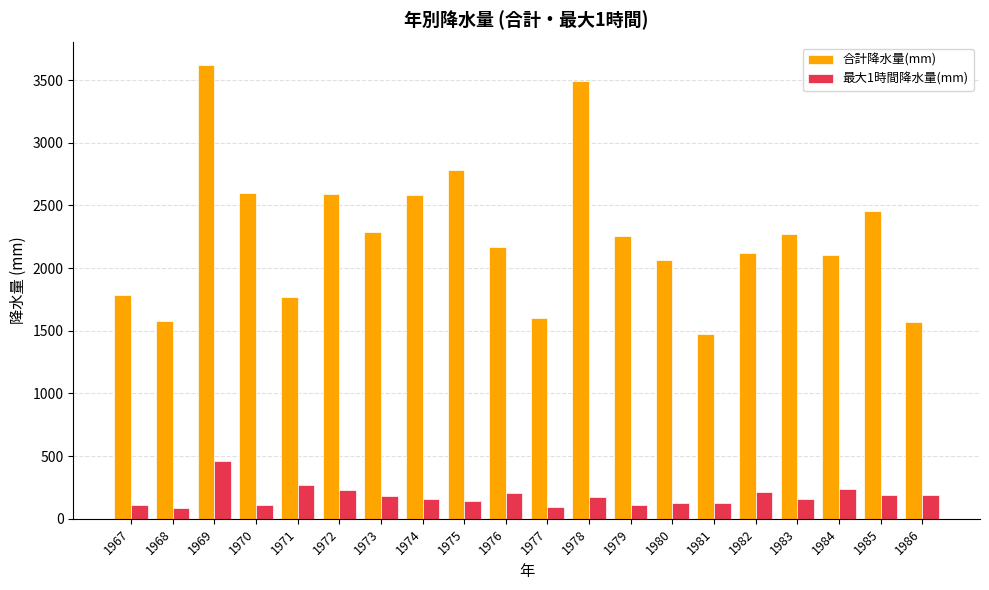

List the series in order of their peak value, highest first.

合計降水量(mm), 最大1時間降水量(mm)